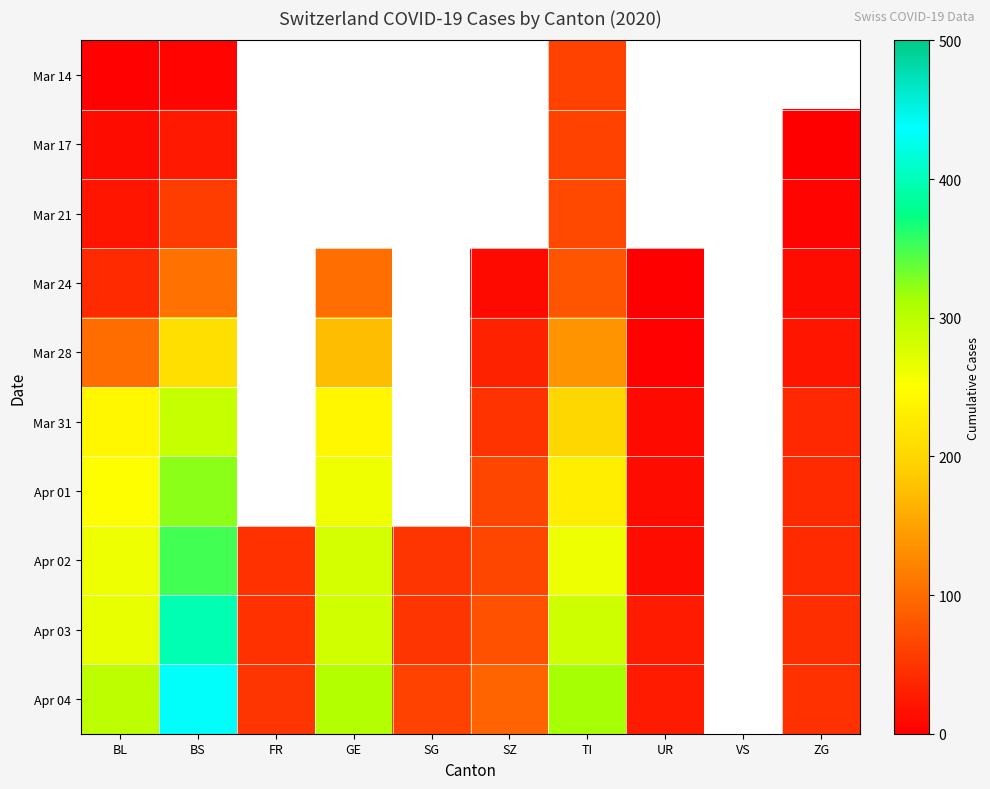

At how many categories does at least one series exceed 433?

1